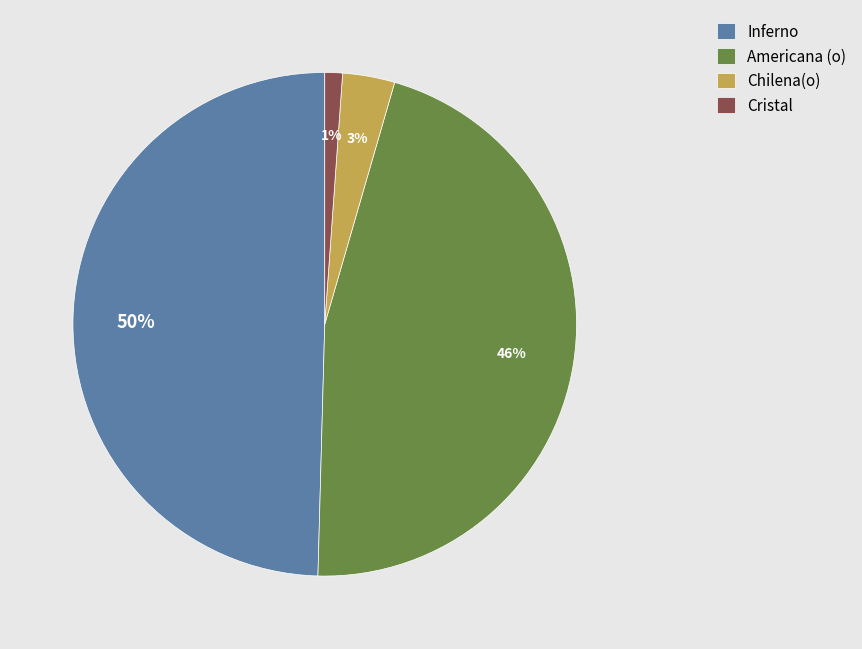

To the nearest percent, what is the difference between the Cristal and Americana (o) slice percentages?

45%